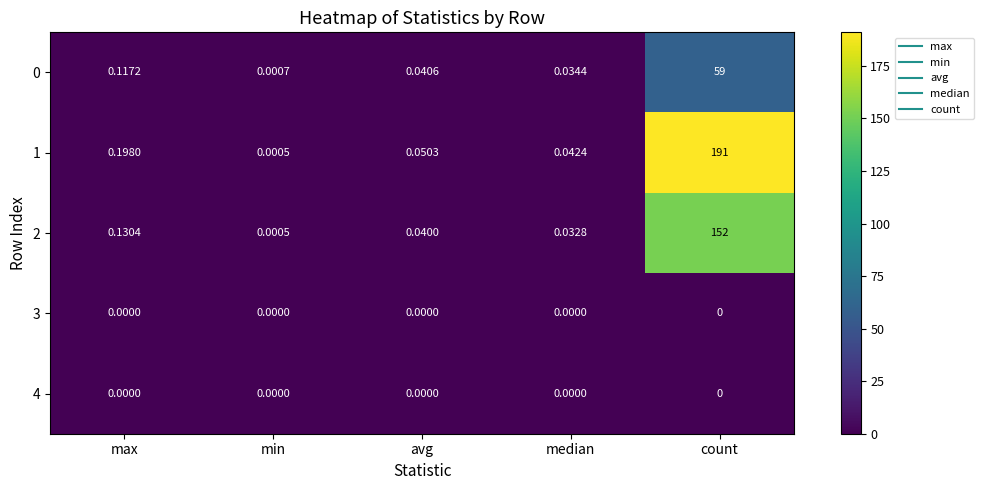

How many categories are shown in the chart?

5